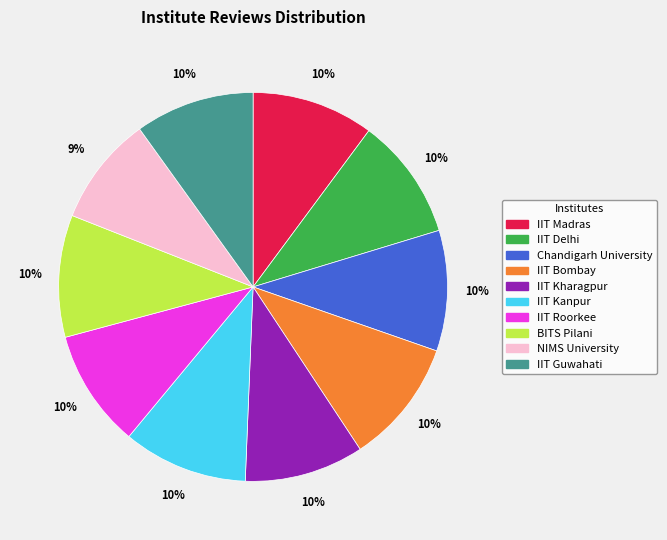

True or false: BITS Pilani accounts for 10% of the total.

True